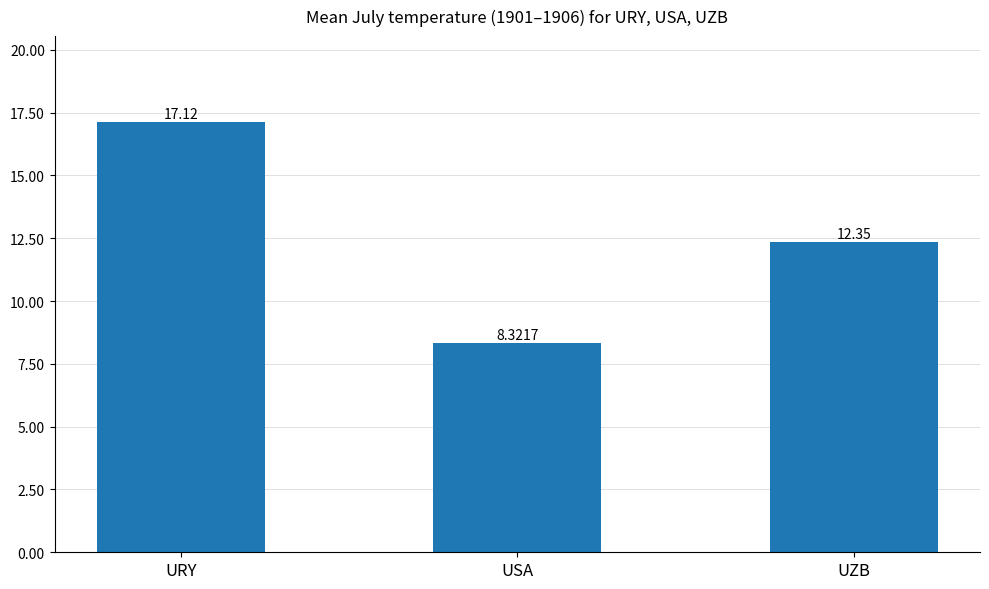

What is the difference between the values at UZB and USA?

4.0